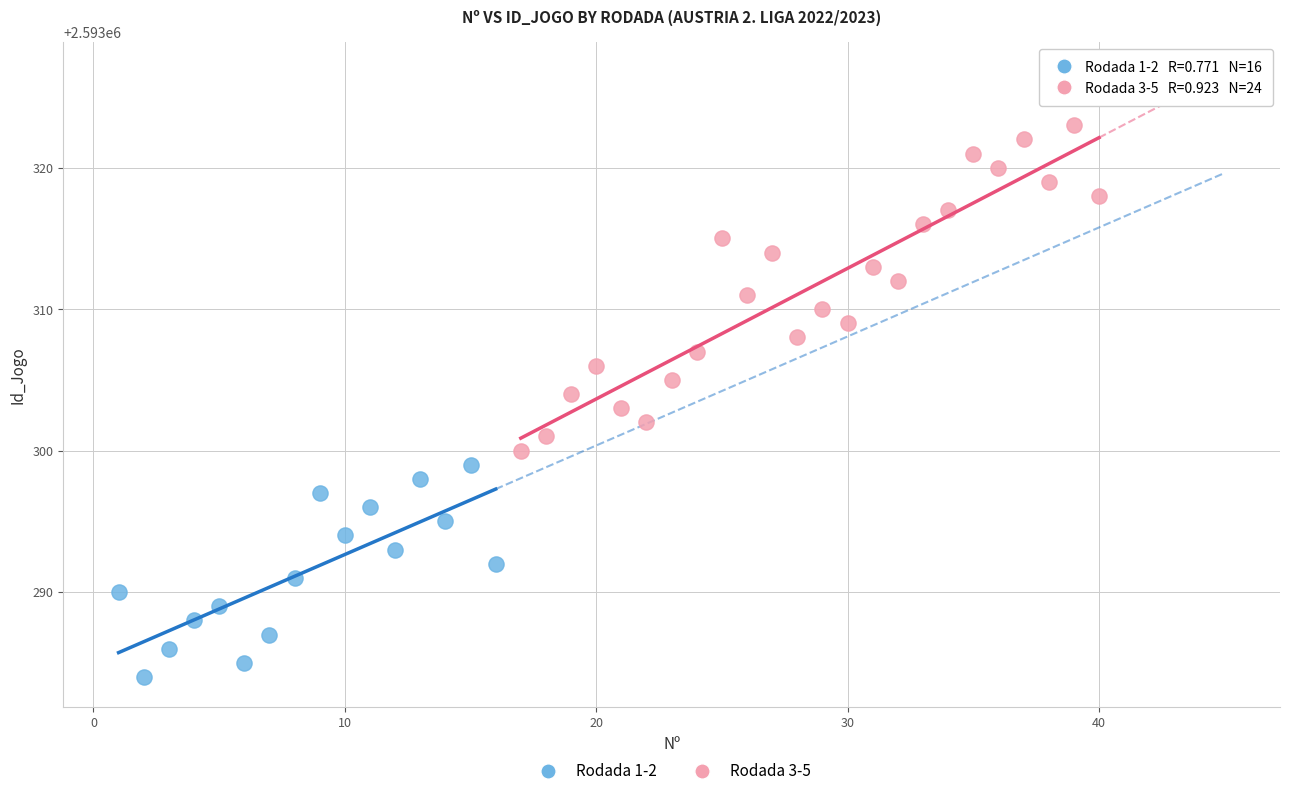

Which series contains the lowest Y value?

Rodada 1-2